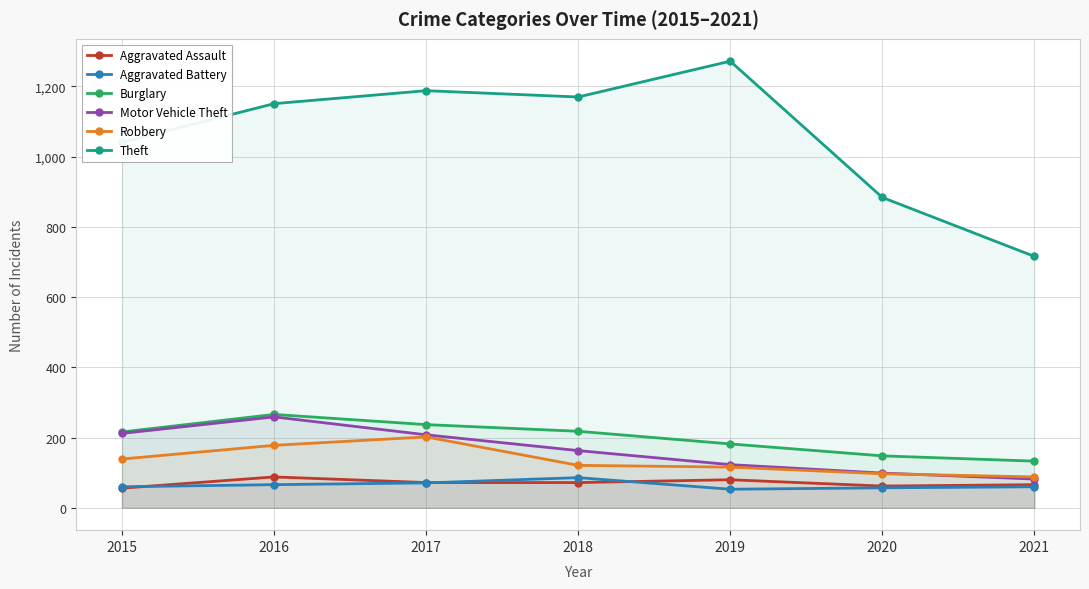

At which category is the sum across all series the highest?

2016